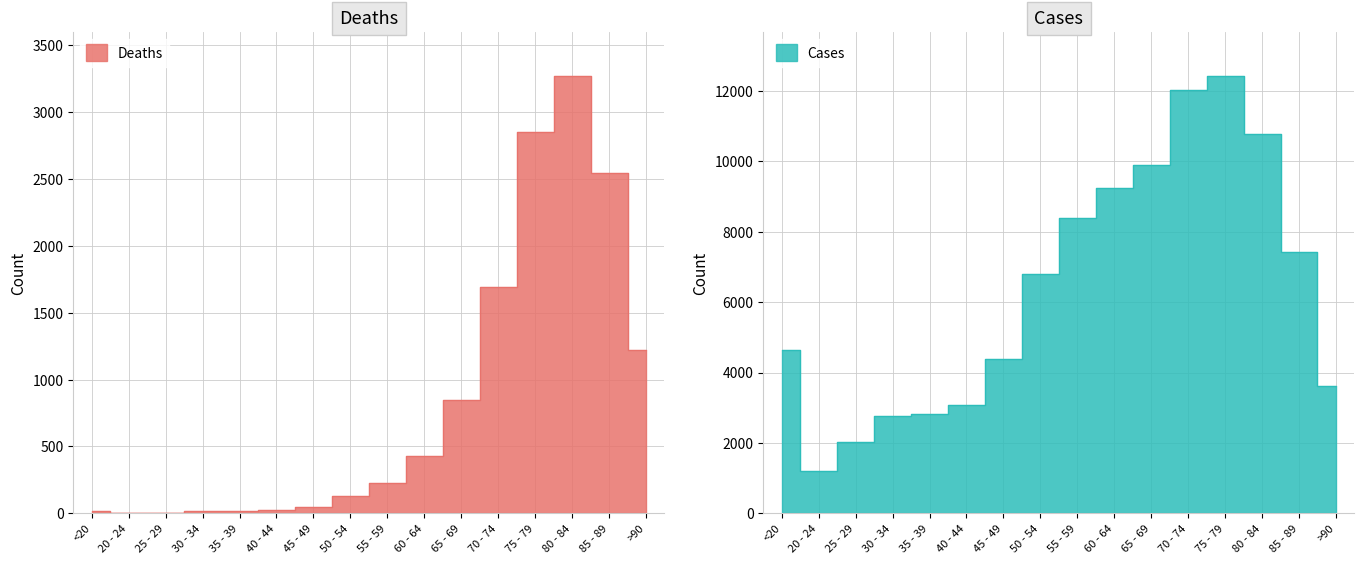

Reading left to right, extract all data points from this chart.

Deaths: <20=18	20 - 24=4	25 - 29=3	30 - 34=17	35 - 39=18	40 - 44=24	45 - 49=47	50 - 54=126	55 - 59=227	60 - 64=426	65 - 69=850	70 - 74=1690	75 - 79=2848	80 - 84=3273	85 - 89=2548	>90=1224
Cases: <20=4641	20 - 24=1191	25 - 29=2038	30 - 34=2765	35 - 39=2814	40 - 44=3078	45 - 49=4396	50 - 54=6803	55 - 59=8400	60 - 64=9236	65 - 69=9883	70 - 74=12018	75 - 79=12434	80 - 84=10764	85 - 89=7417	>90=3604